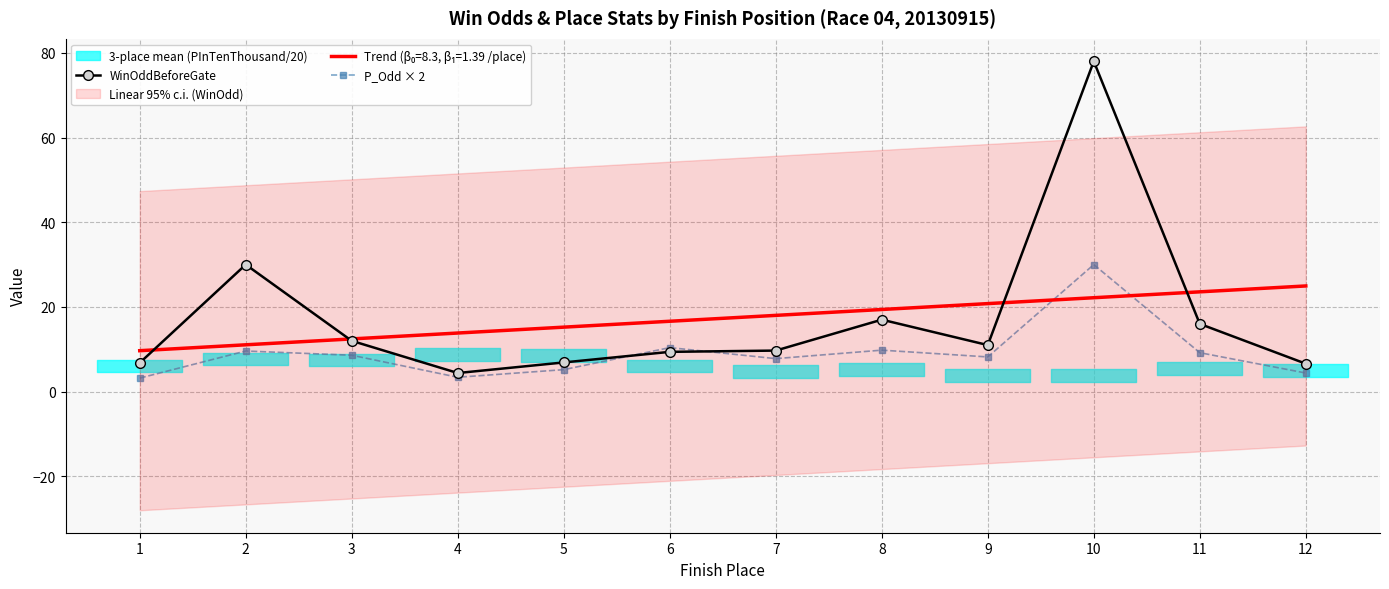

How many intersections are there between P_Odd × 2 and WinOddBeforeGate?

2